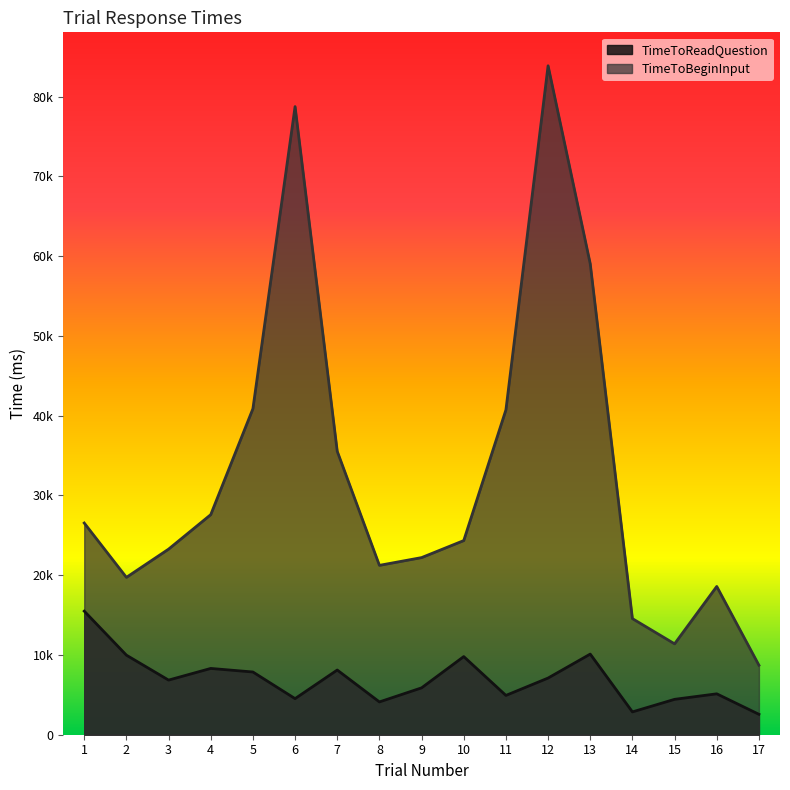

True or false: TimeToBeginInput and TimeToReadQuestion cross at least once.

False